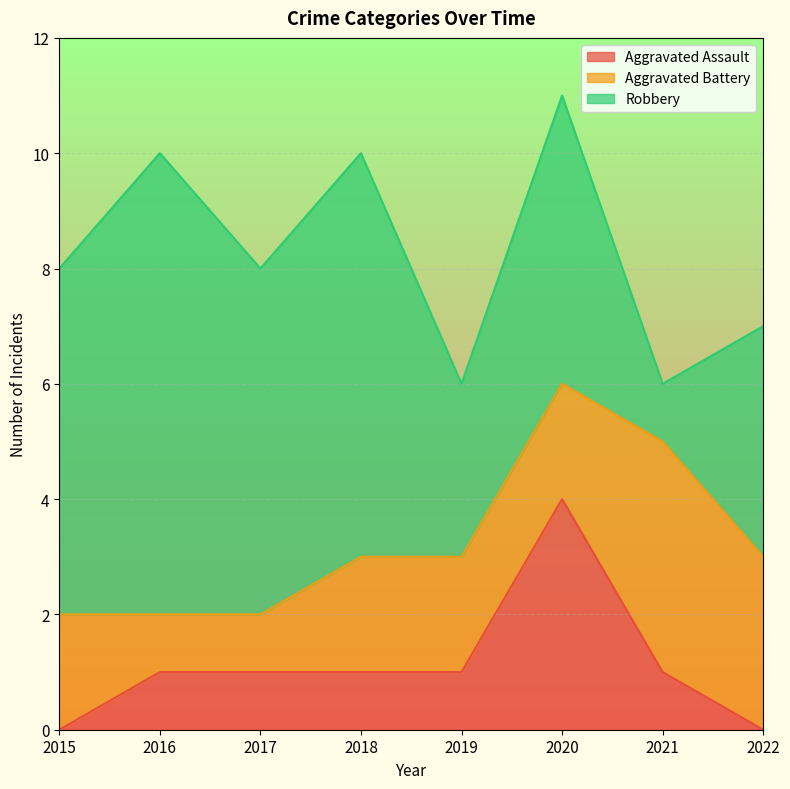

True or false: Aggravated Assault has more than 0 interior local peaks.

True